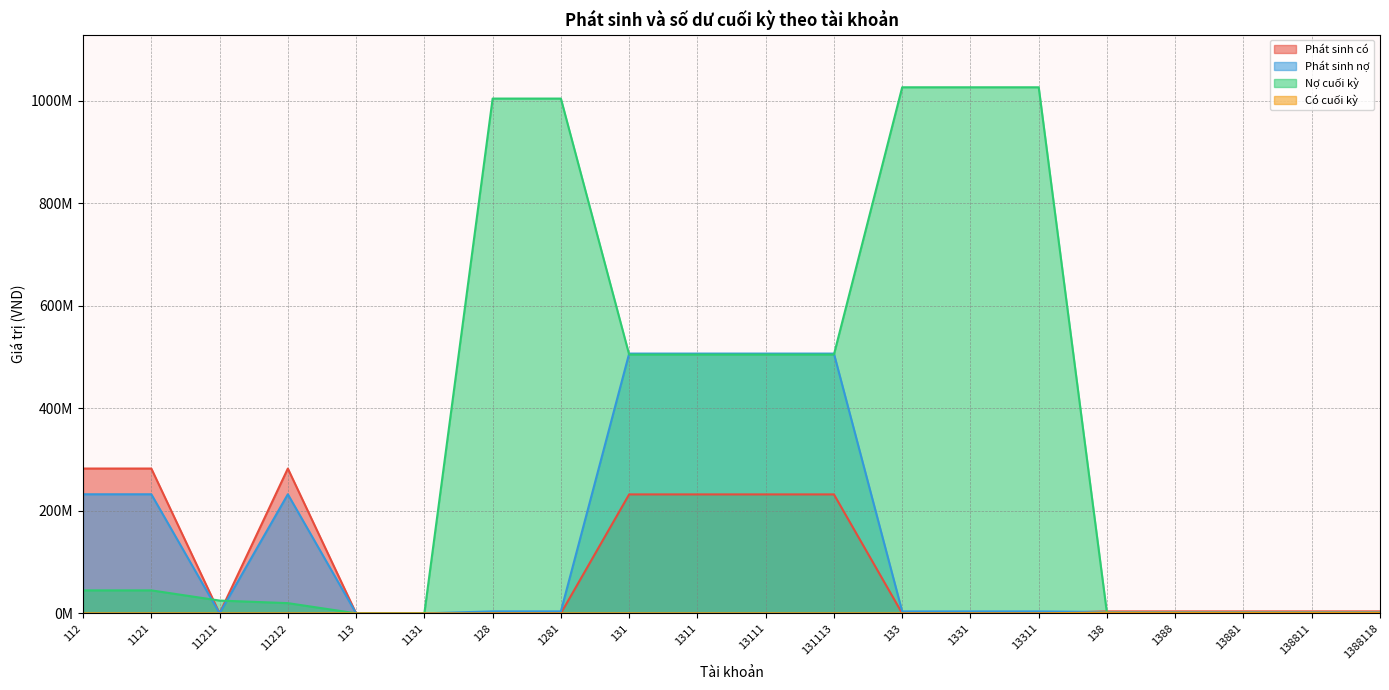

What are all the series names shown in the legend?

Phát sinh có, Phát sinh nợ, Nợ cuối kỳ, Có cuối kỳ